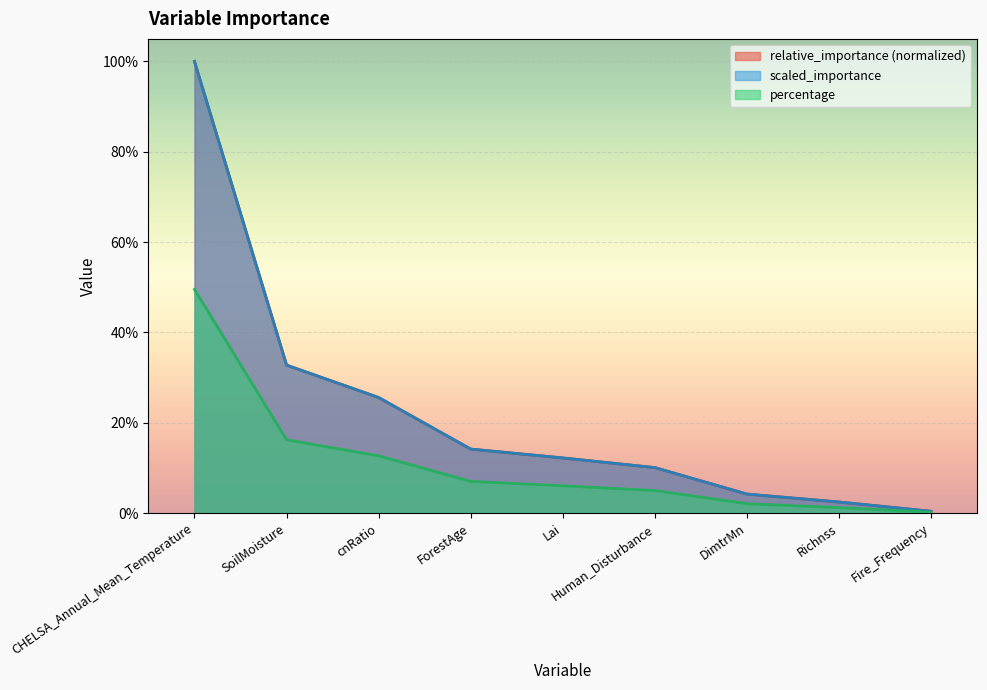

True or false: scaled_importance has a value of 0.4 at CHELSA_Annual_Mean_Temperature.

False